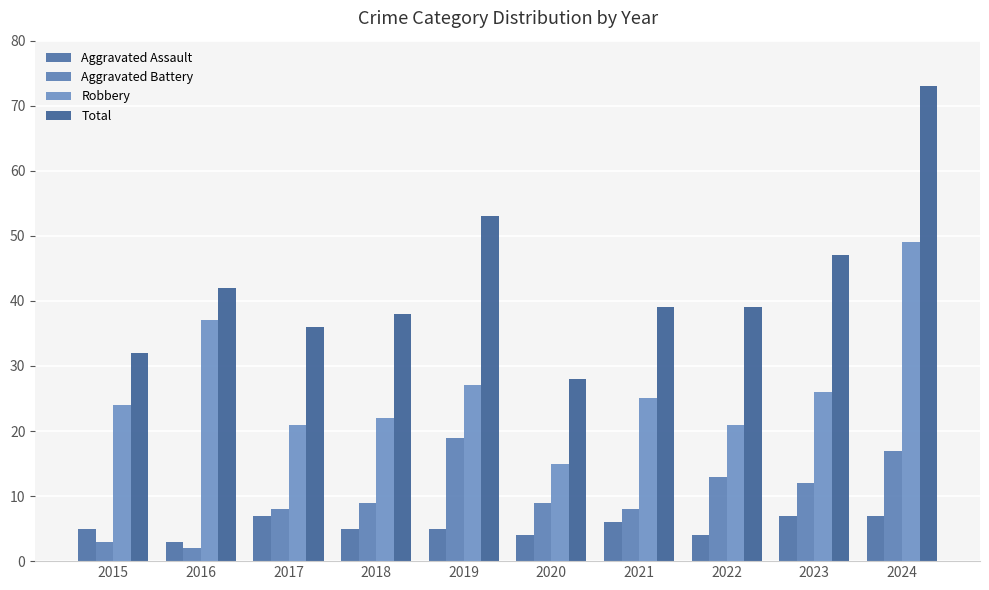

What is the minimum value shown in the chart?

2